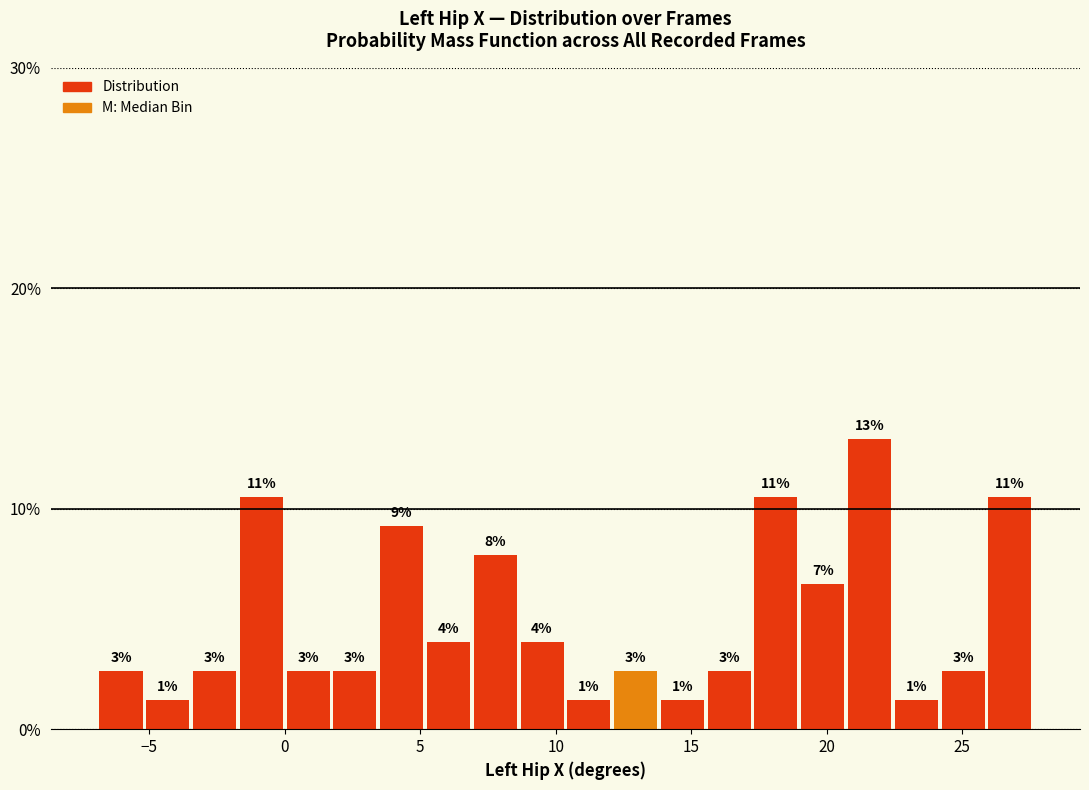

Read against the x-axis, roughly where is the centre of the tallest bar?

21.5